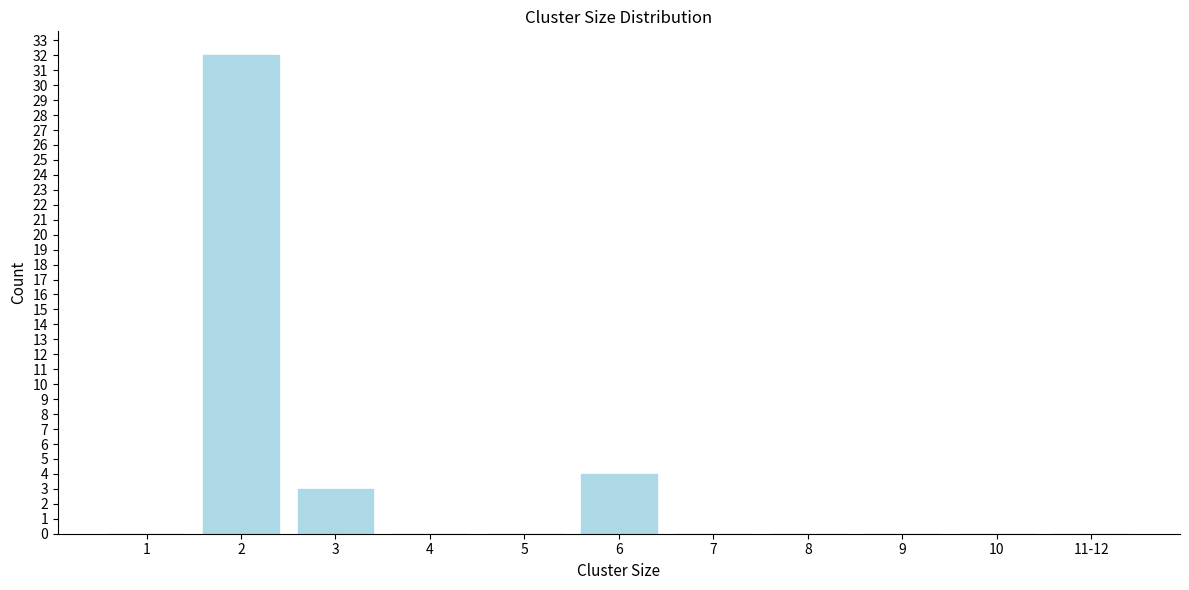

Reading right to left, list all the values displayed in this chart.

11-12=0	10=0	9=0	8=0	7=0	6=4	5=0	4=0	3=3	2=32	1=0